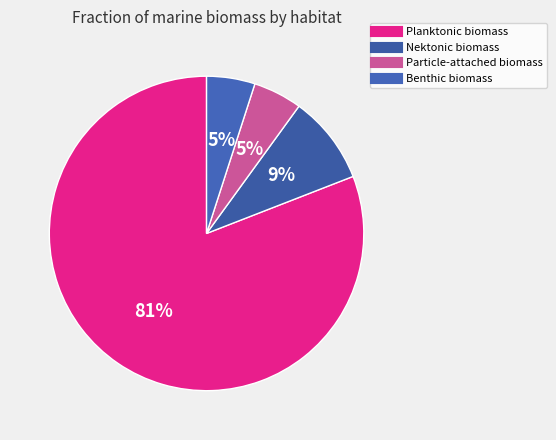

What is the largest slice in the pie chart?

Planktonic biomass